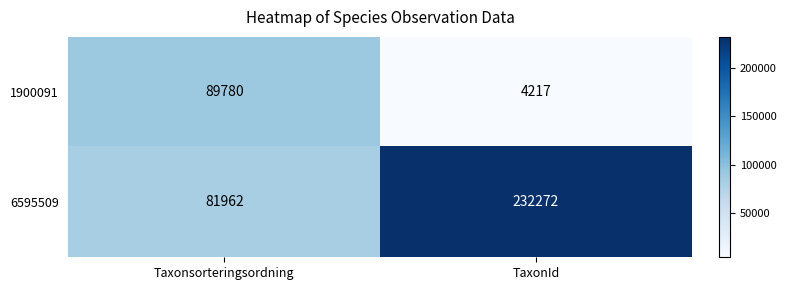

Where is 6595509 nearest to the value 157117?

Taxonsorteringsordning